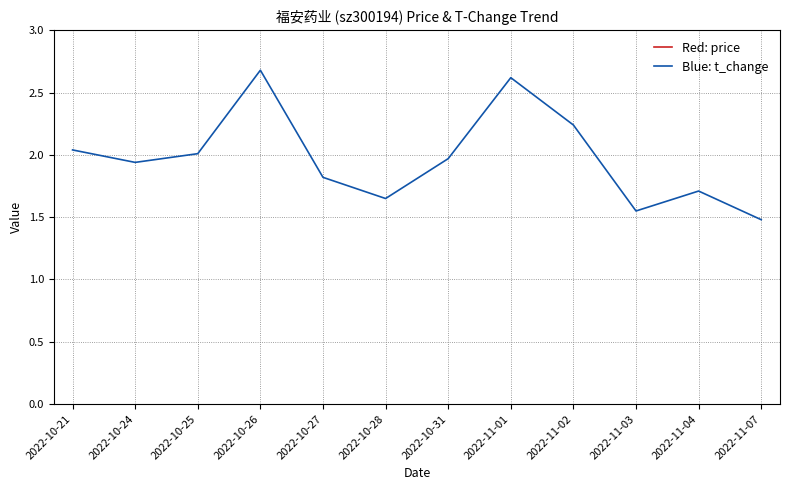

The value of Blue: t_change at 2022-10-24 is 1.3. True or false?

False